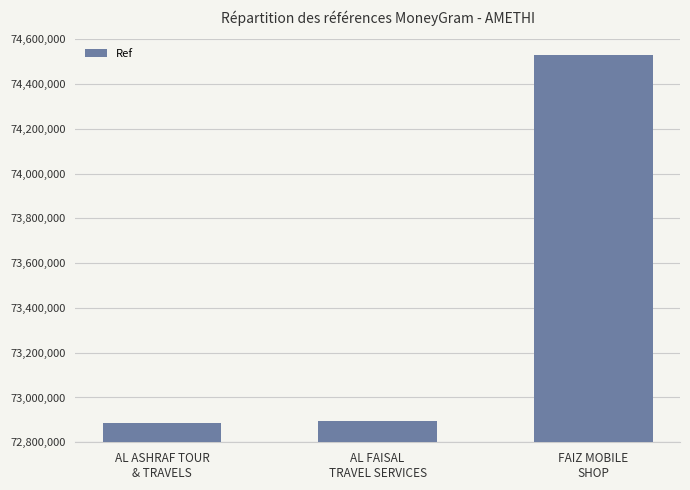

What is the change in value from AL ASHRAF TOUR
& TRAVELS to FAIZ MOBILE
SHOP?

+1642708